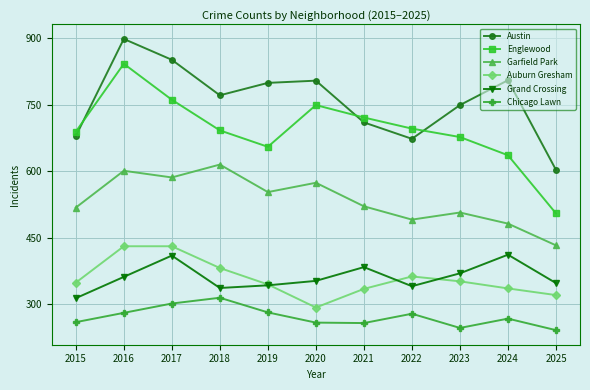

Which series has the largest total across all categories?

Austin